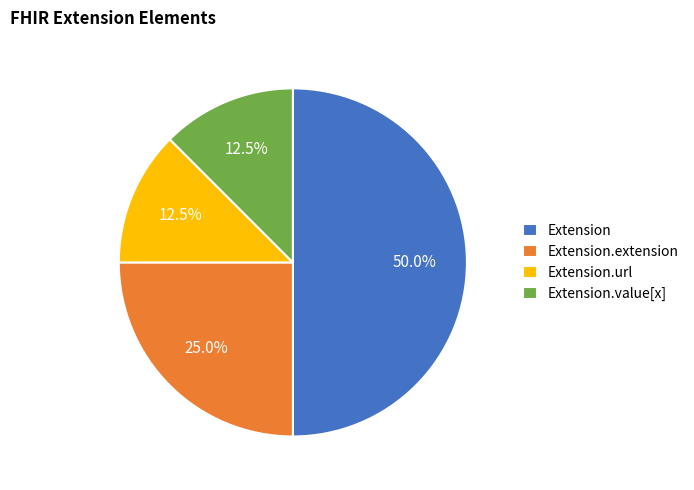

Count the number of slices in the pie.

4